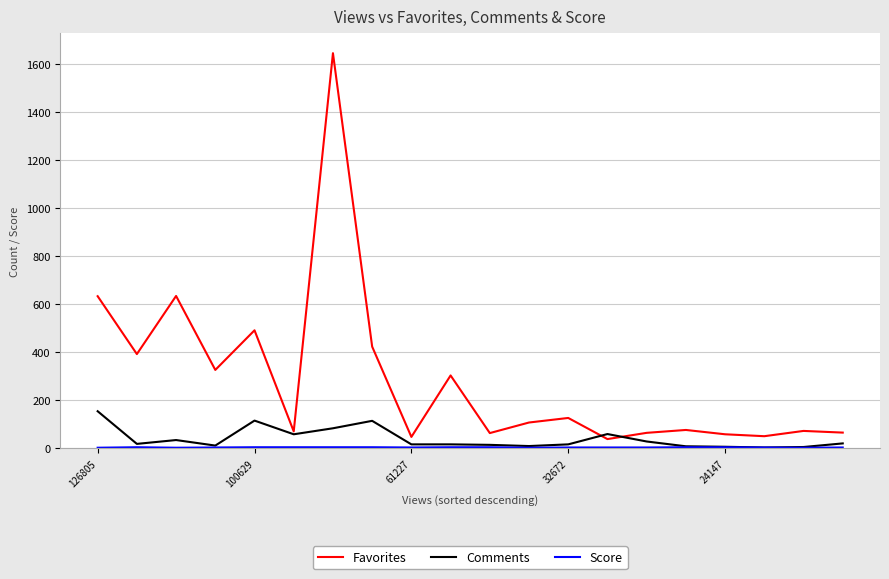

What is the maximum value shown in the chart?

1646